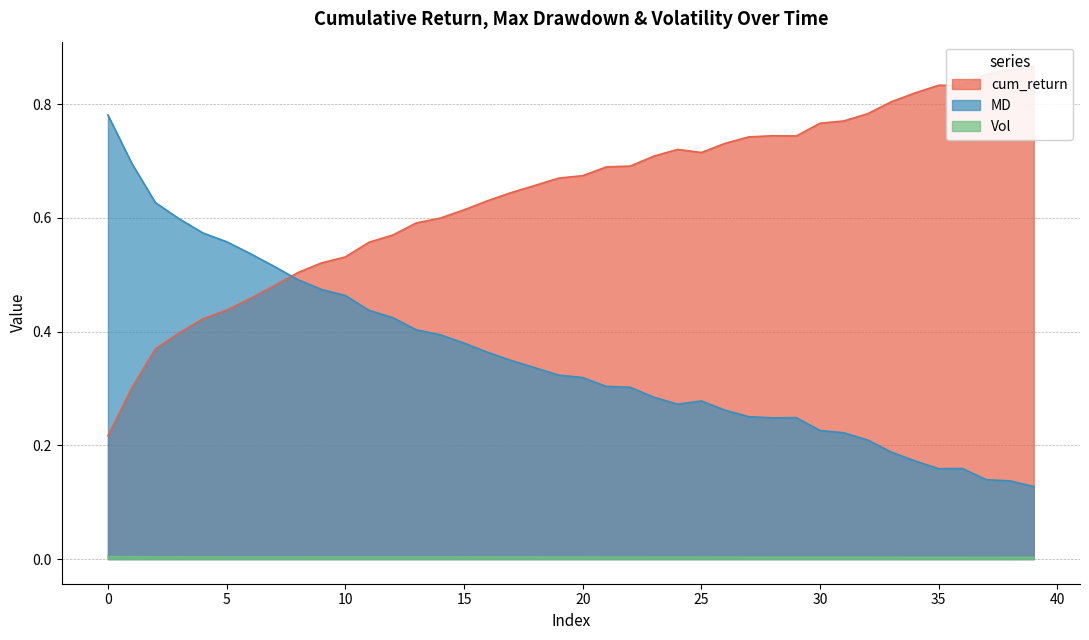

True or false: cum_return and Vol cross at least once.

False